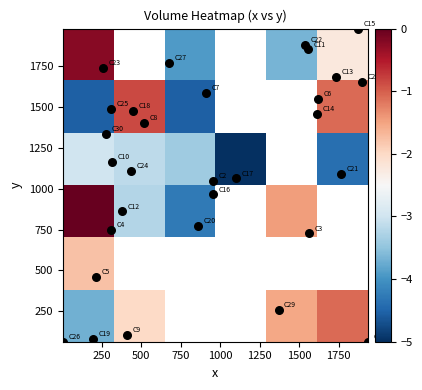

What is the average value of the C4 series?

529